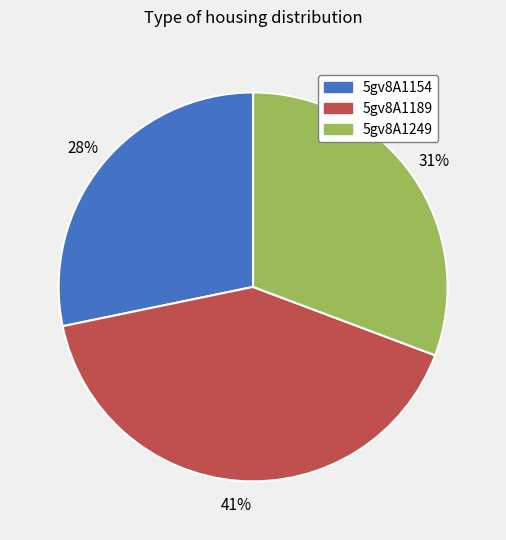

Is 5gv8A1249 the majority of the pie?

No